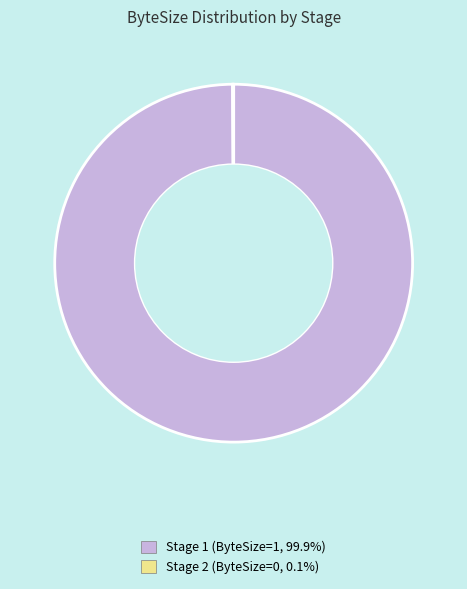

Which category has the biggest portion of the pie?

Stage 1